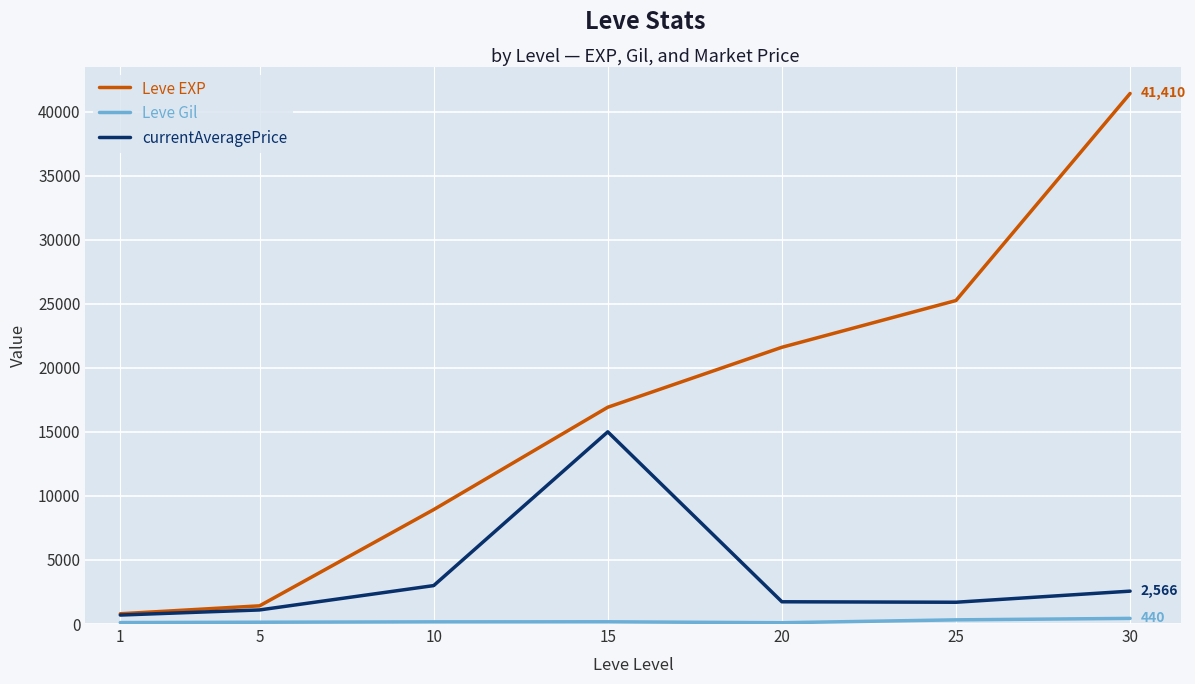

Rank the series at 15 from highest to lowest value.

Leve EXP, currentAveragePrice, Leve Gil